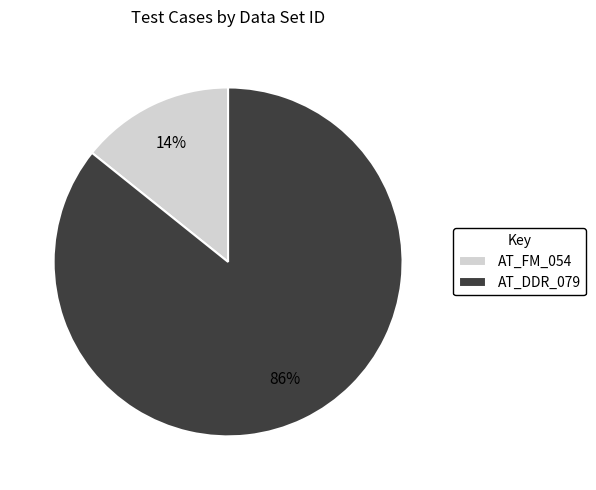

Does AT_DDR_079 represent more than half of the total?

Yes